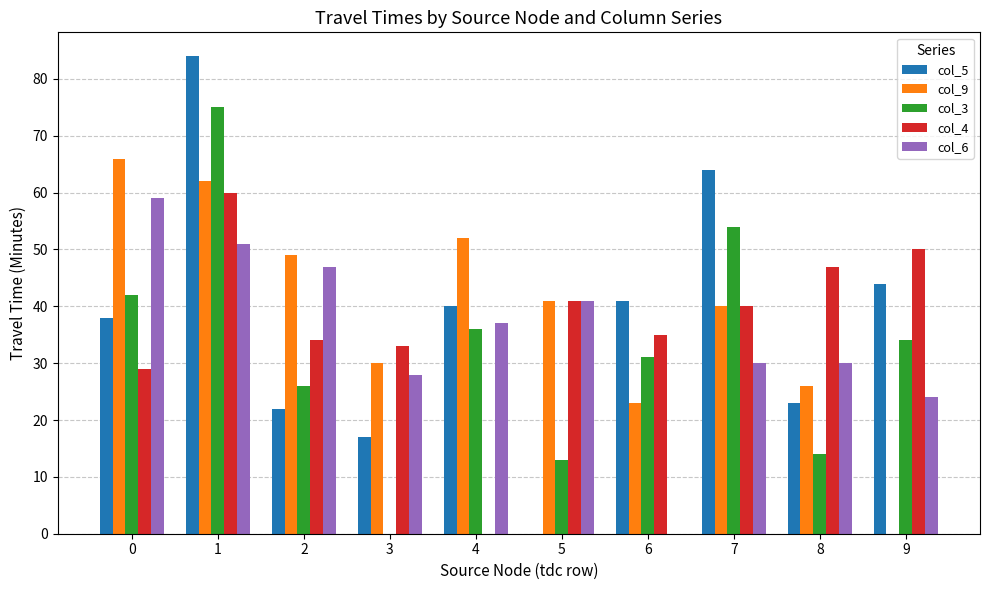

What is the total value across all series at 7?

228